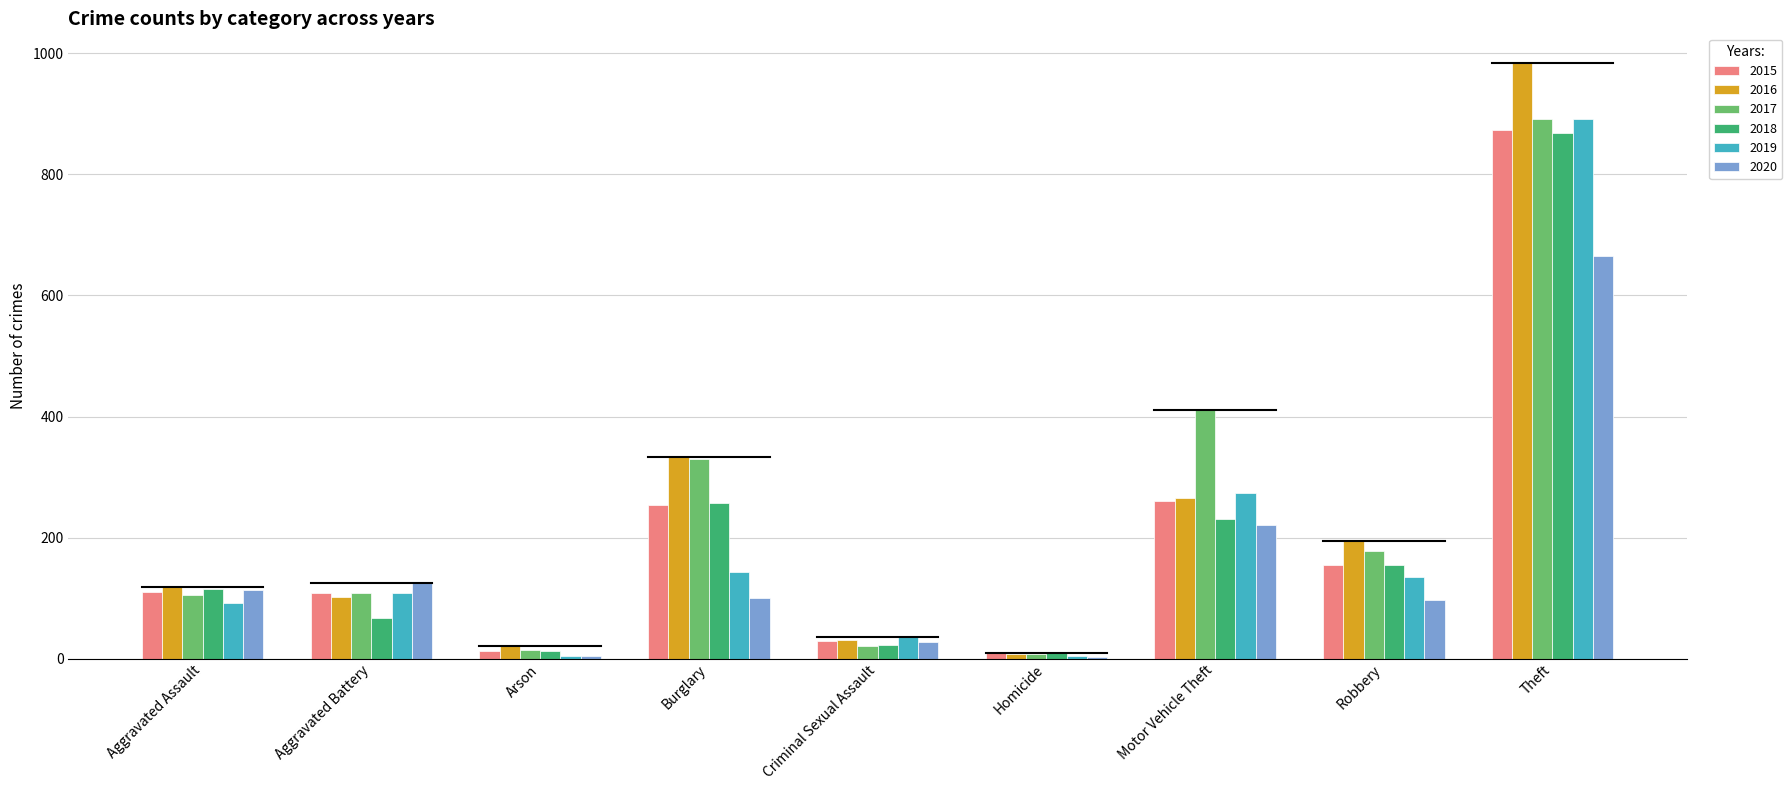

What is the sum of all 2017 values?

2066